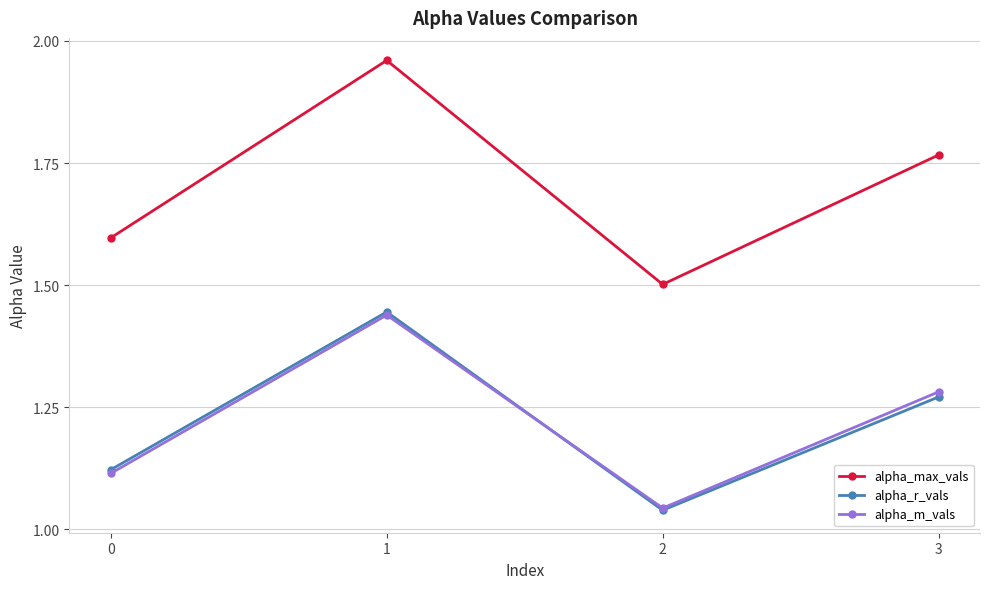

What is the minimum value for alpha_max_vals?

1.5